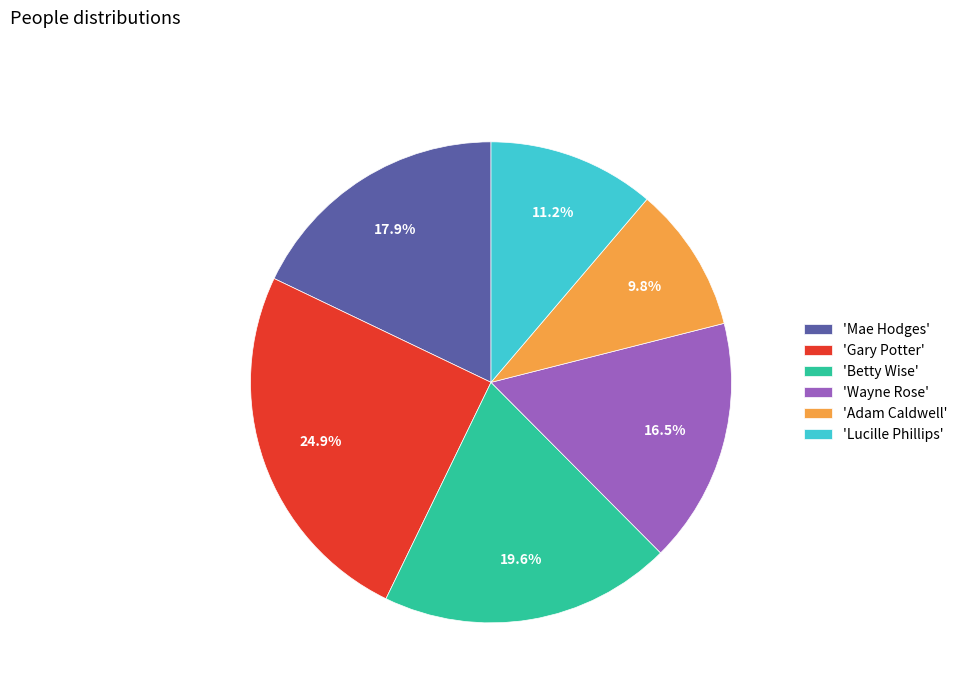

To the nearest percent, what is the difference between the largest and smallest slice percentages?

15%